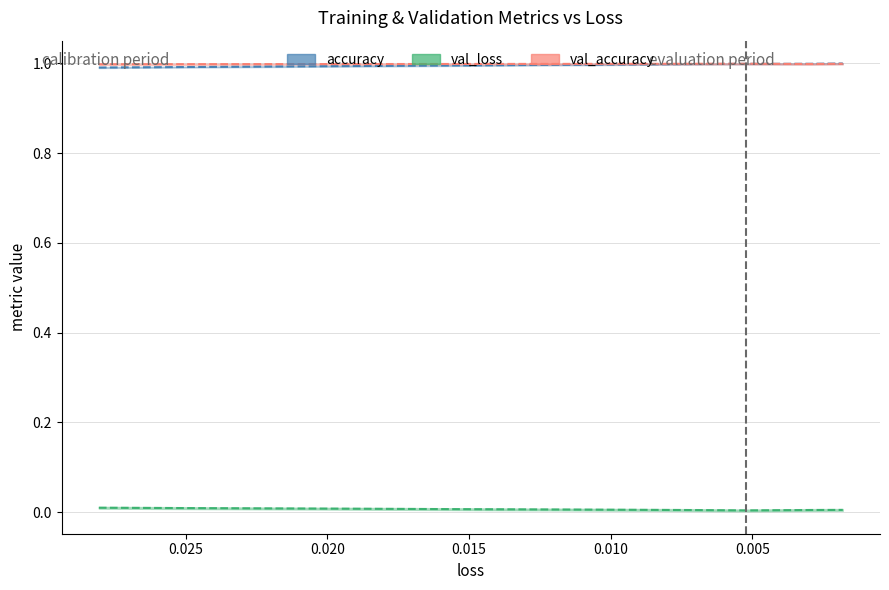

How many interior local valleys does the val_loss series have?

1